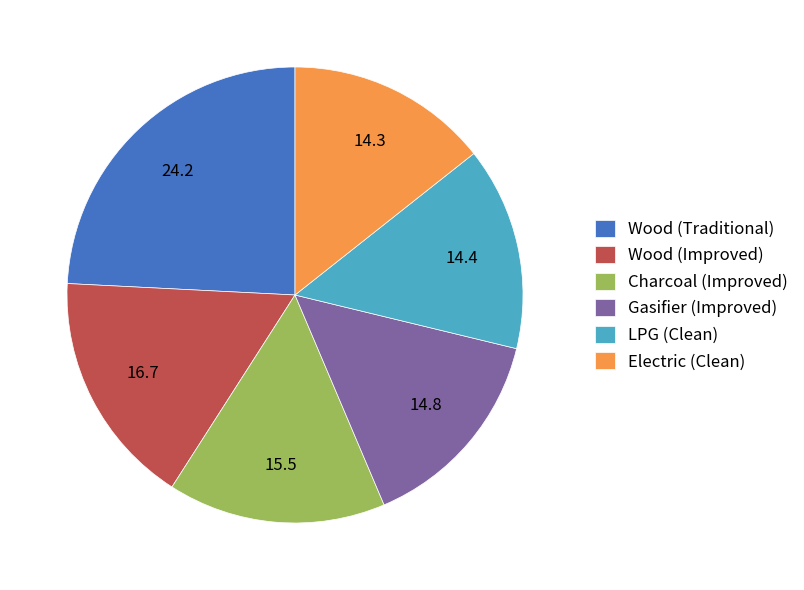

How many slices are in this pie chart?

6